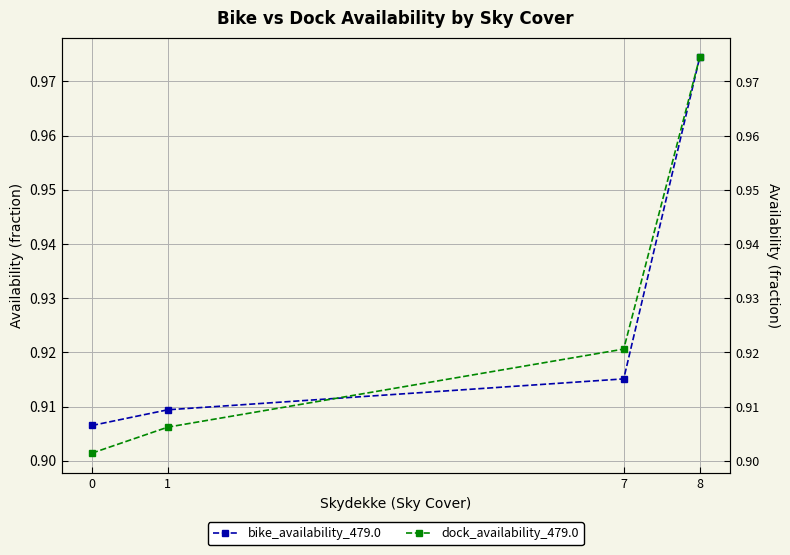

Count the number of data series in this chart.

2